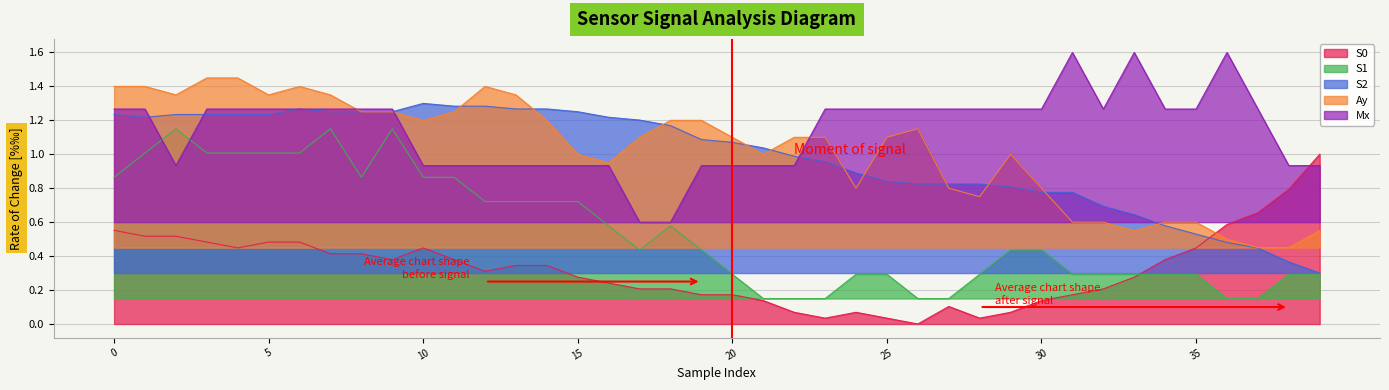

What is the sum of all S1 values?

22.0